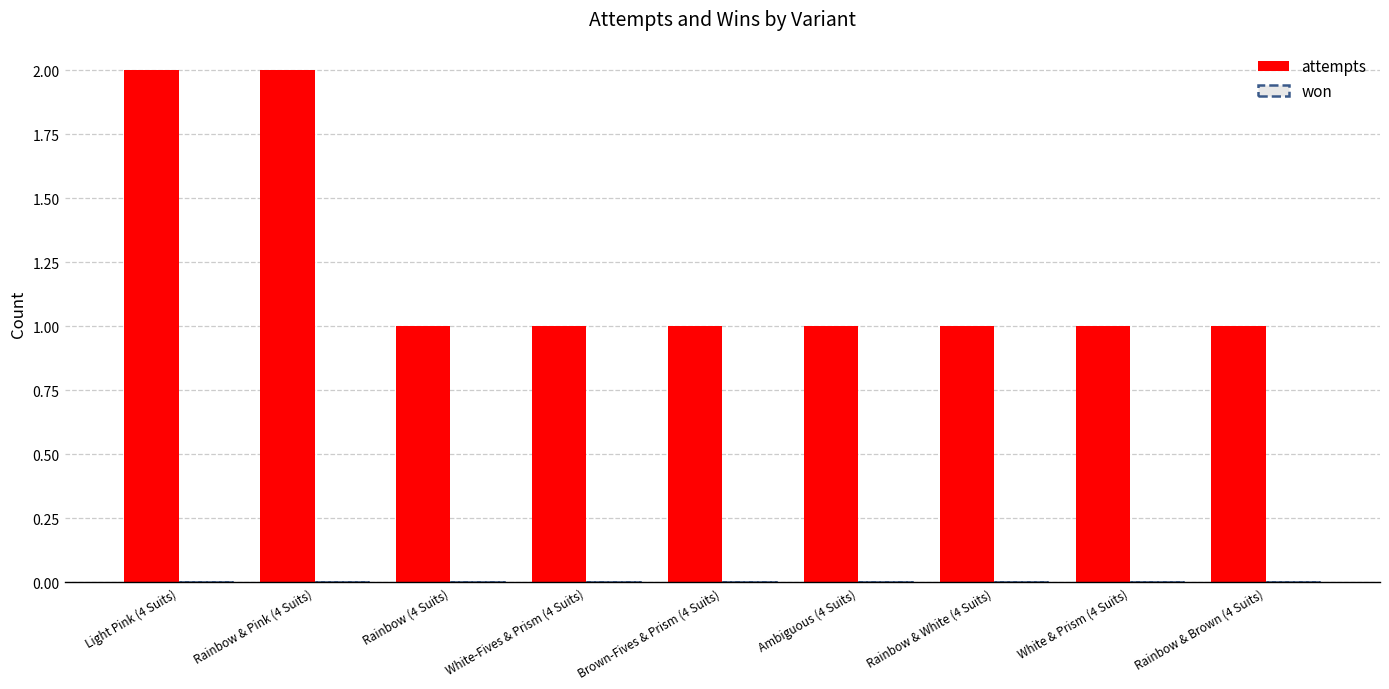

What is the label of the 4th bar from the right?

Ambiguous (4 Suits)